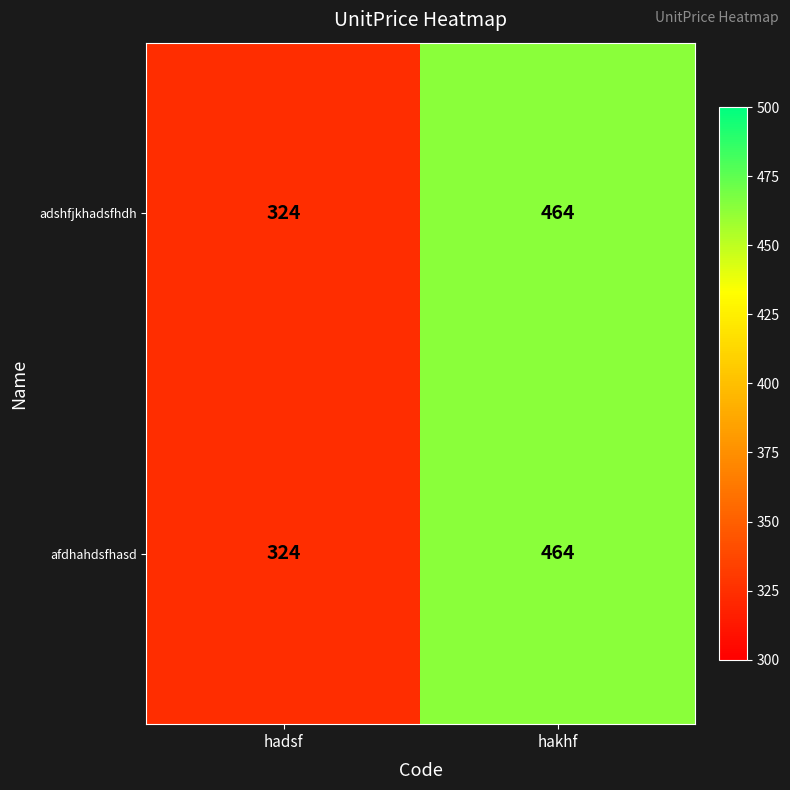

At which category is the sum across all series the highest?

hakhf